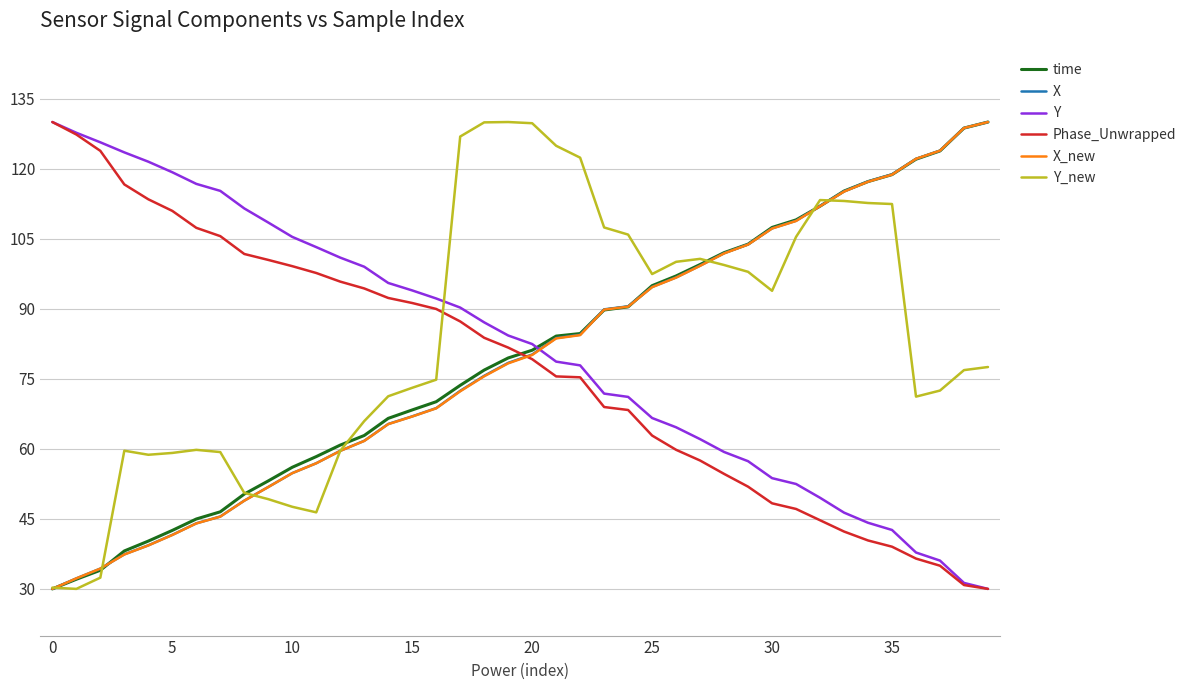

What is the minimum value for X_new?

30.0